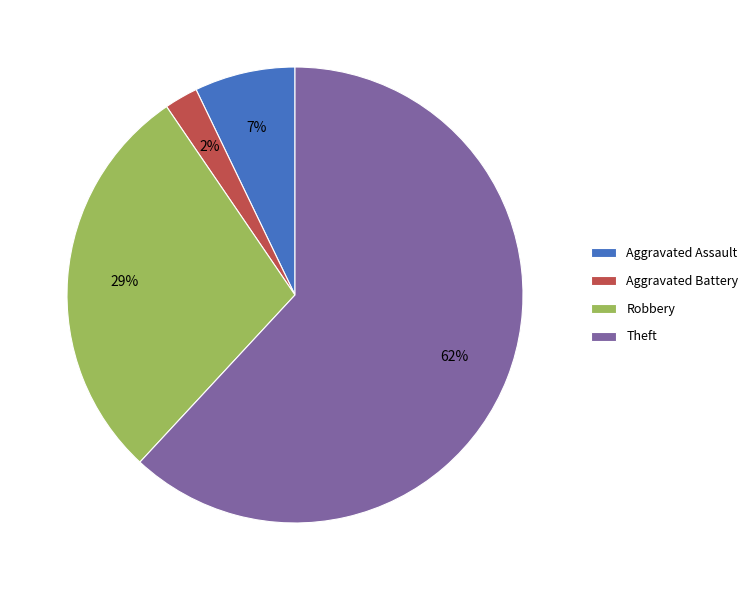

Count the number of slices in the pie.

4